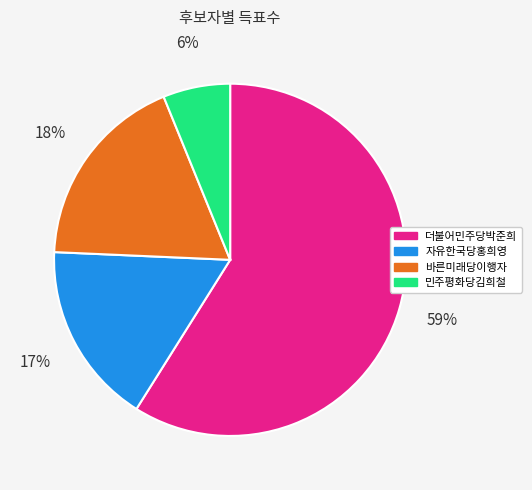

Is it true that 더불어민주당박준희 is 59% of the pie?

True